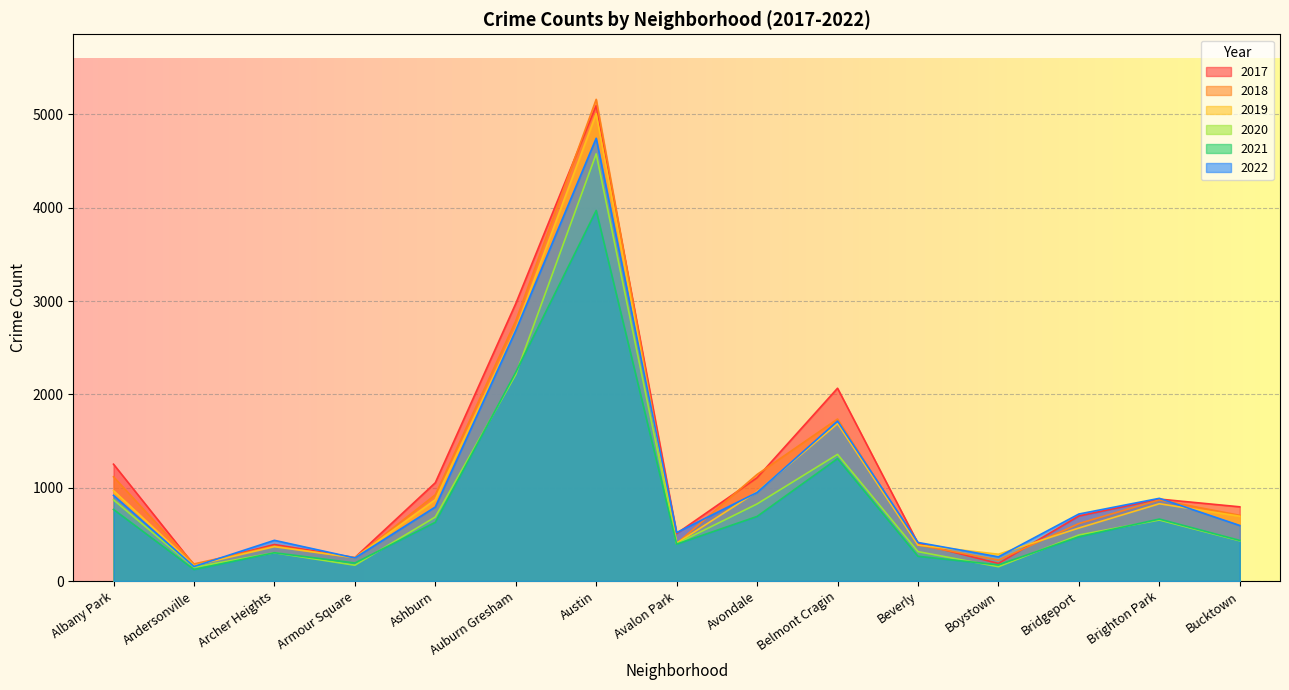

The 2017 series shows 173 at Archer Heights. True or false?

False